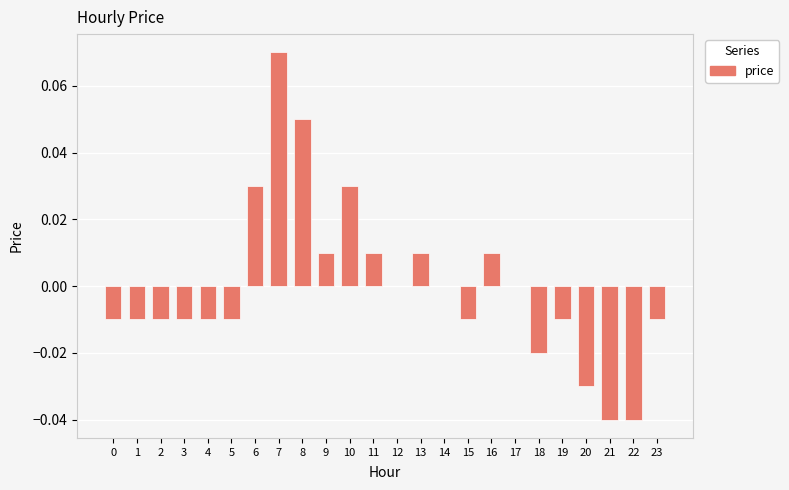

Which label corresponds to the largest value in the chart?

7